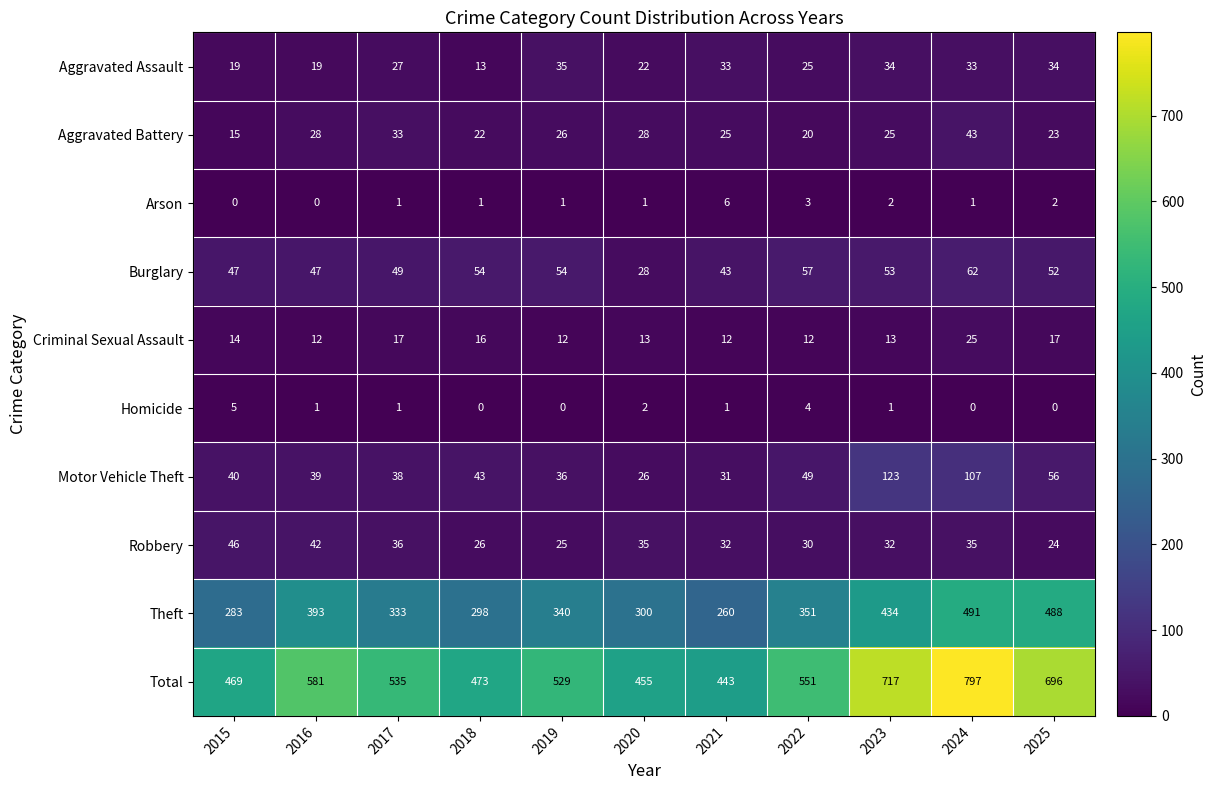

At which category is the sum across all series the highest?

2024